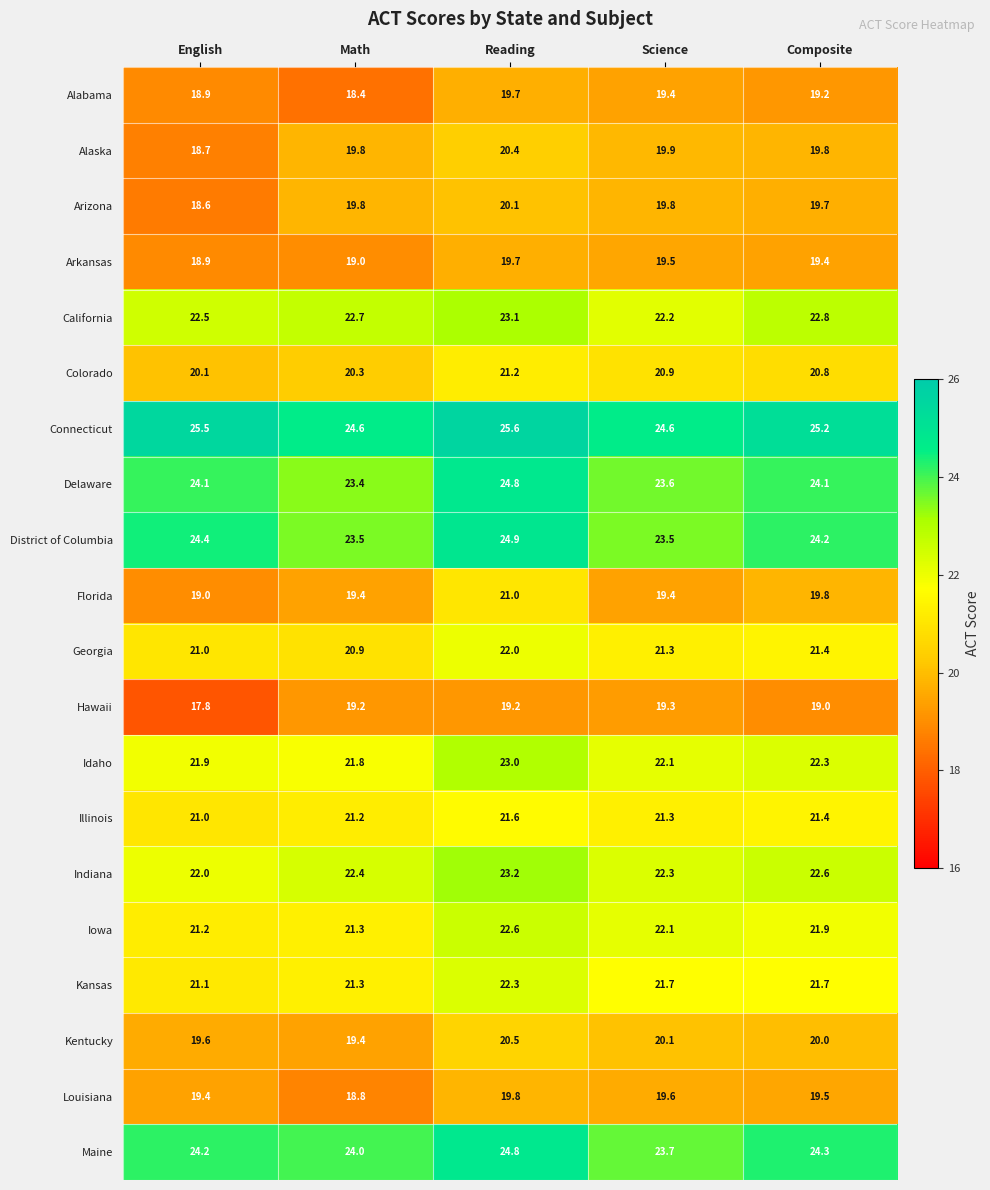

Where is Kansas nearest to the value 21?

English